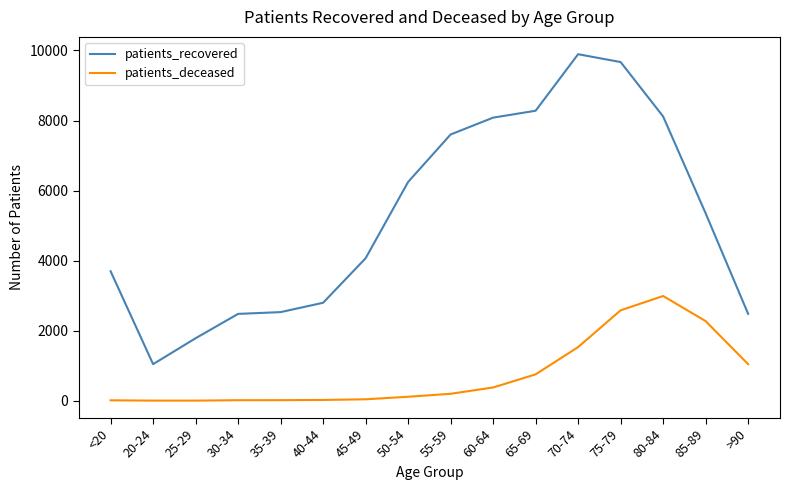

What is the difference between the patients_deceased values at 25-29 and 60-64?

375